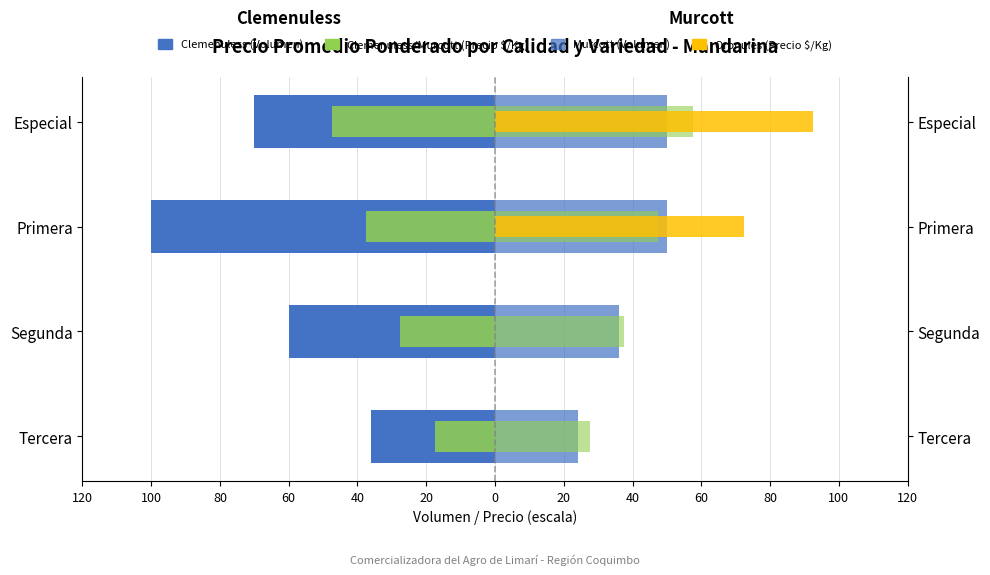

Are the bars horizontal?

Yes